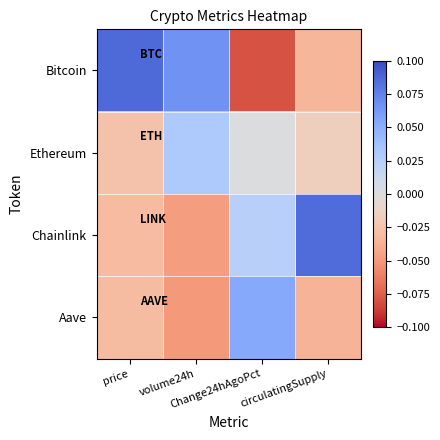

What is the spread (max minus min) of values at circulatingSupply?

0.1